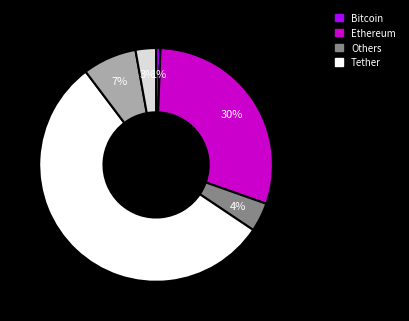

Is there any slice that represents more than half of the pie?

Yes